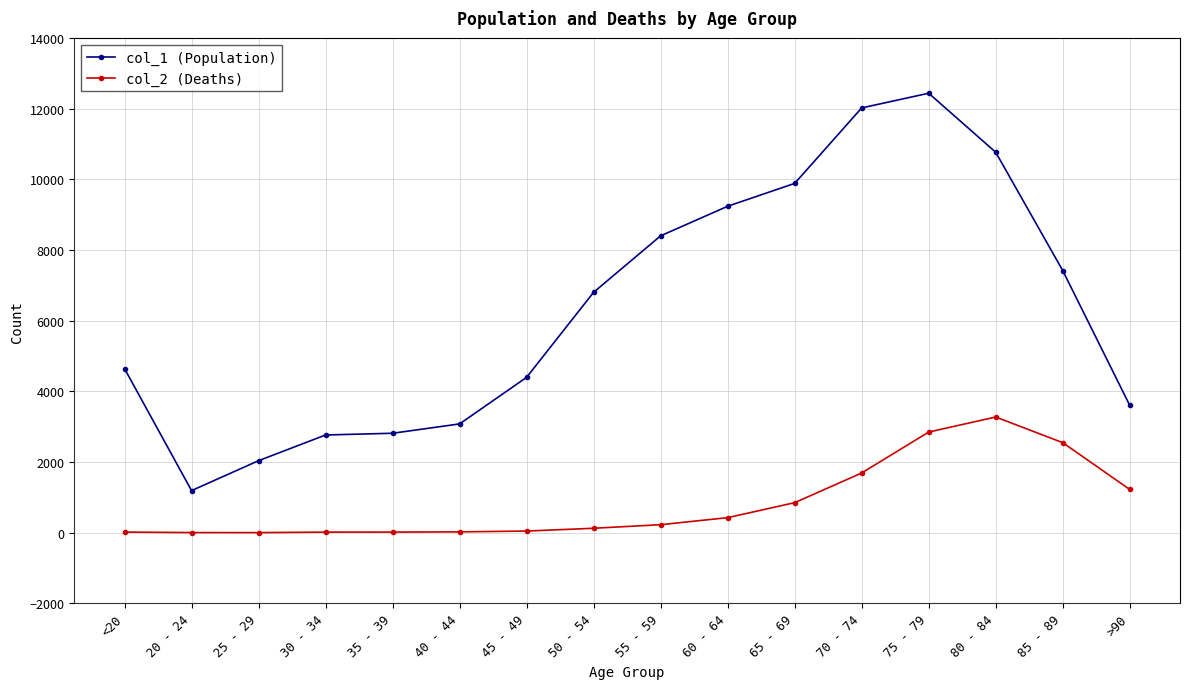

How many lines are shown in the chart?

2